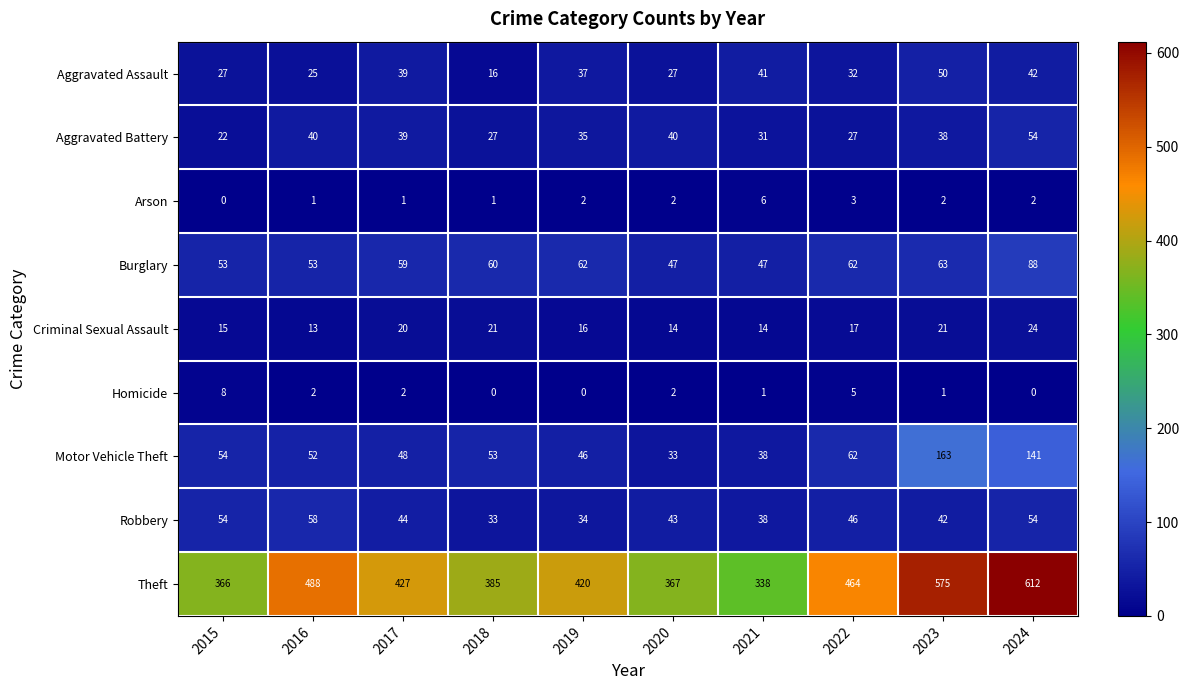

The Arson series shows 0 at 2015. True or false?

True